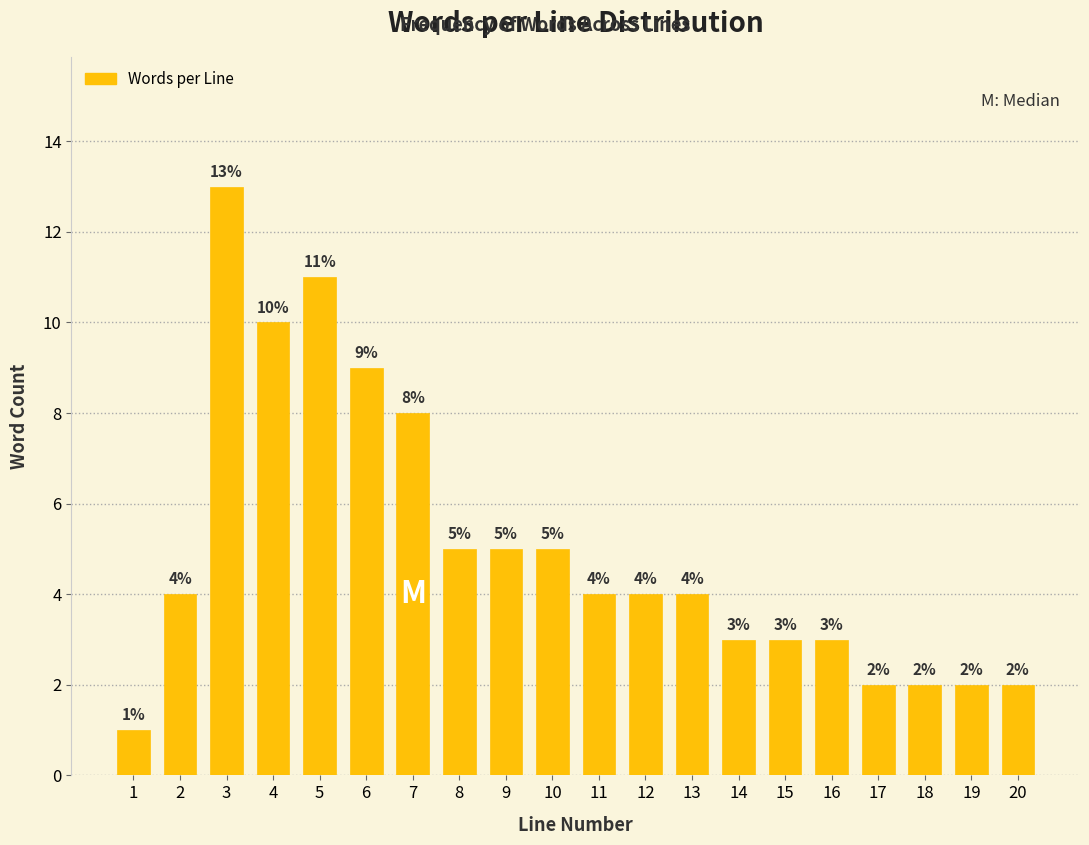

Reading right to left, list all the values displayed in this chart.

20=2	19=2	18=2	17=2	16=3	15=3	14=3	13=4	12=4	11=4	10=5	9=5	8=5	7=8	6=9	5=11	4=10	3=13	2=4	1=1